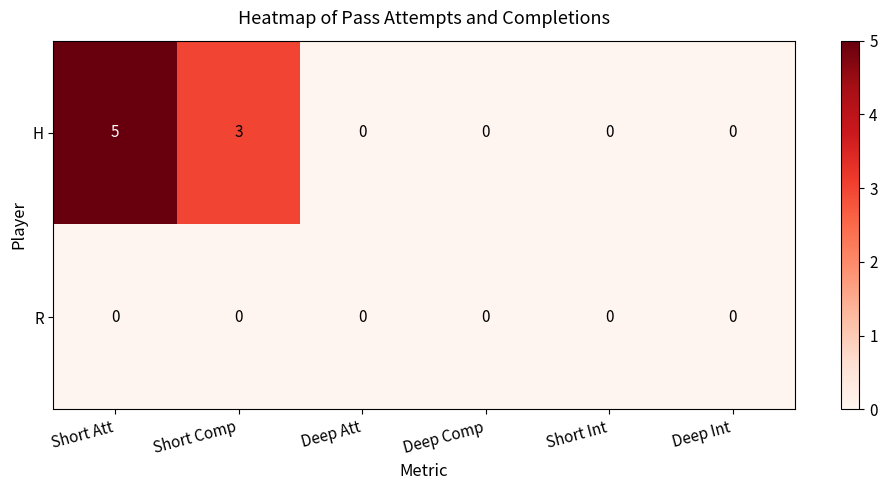

At how many categories does at least one series exceed 2?

2